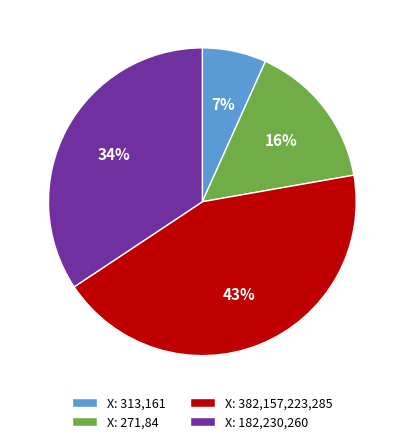

Which has a higher value, X: 182,230,260 or X: 313,161?

X: 182,230,260